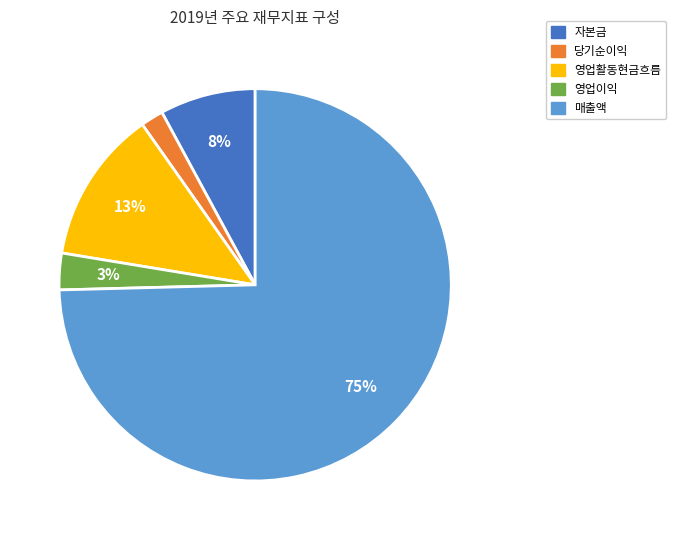

How many slices are in this pie chart?

5